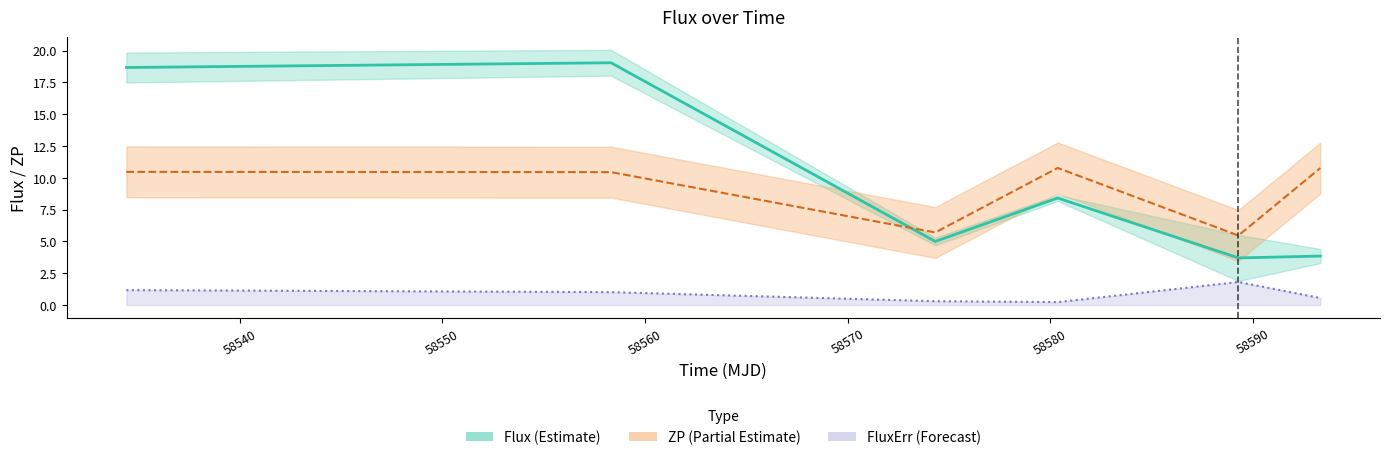

What is the value of the ZP (scaled) point at the 4th from the left?

10.8